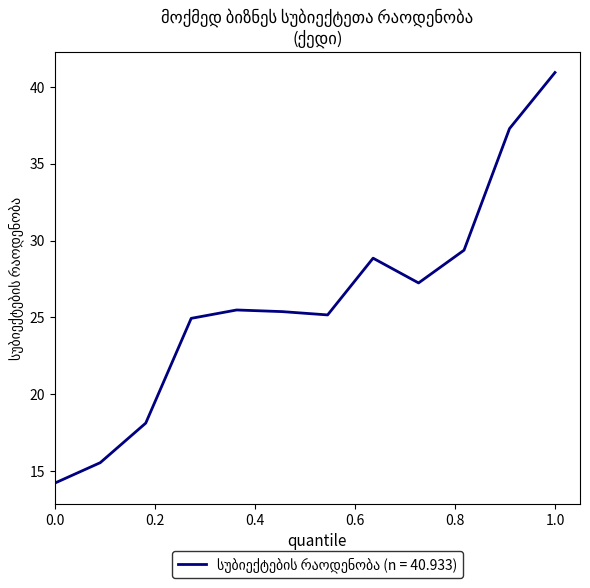

What is the maximum value shown in the chart?

40.9